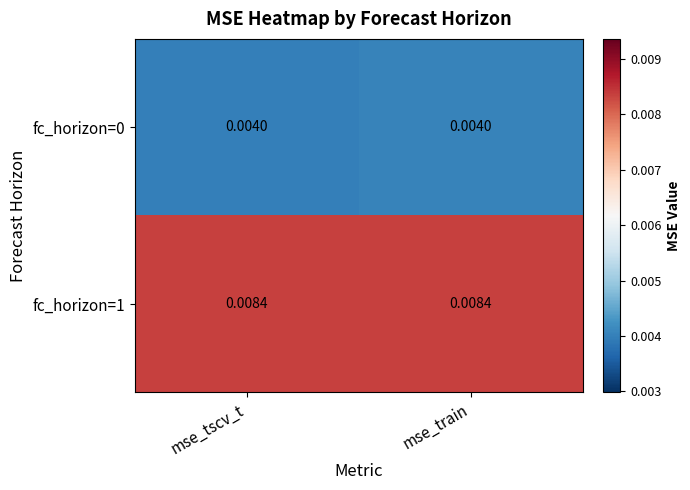

Is the value of fc_horizon=1 at mse_tscv_t greater than the value of fc_horizon=0 at mse_tscv_t?

Yes